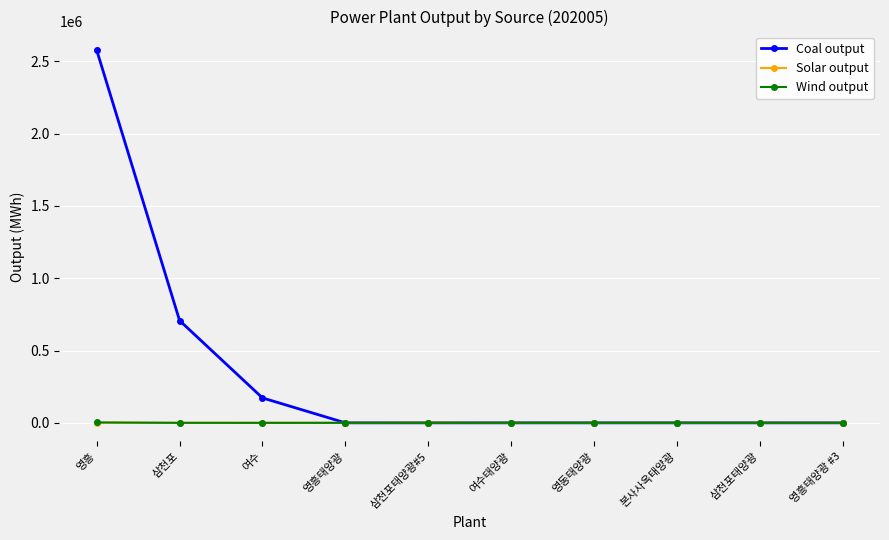

Which series has the widest spread of values?

Coal output